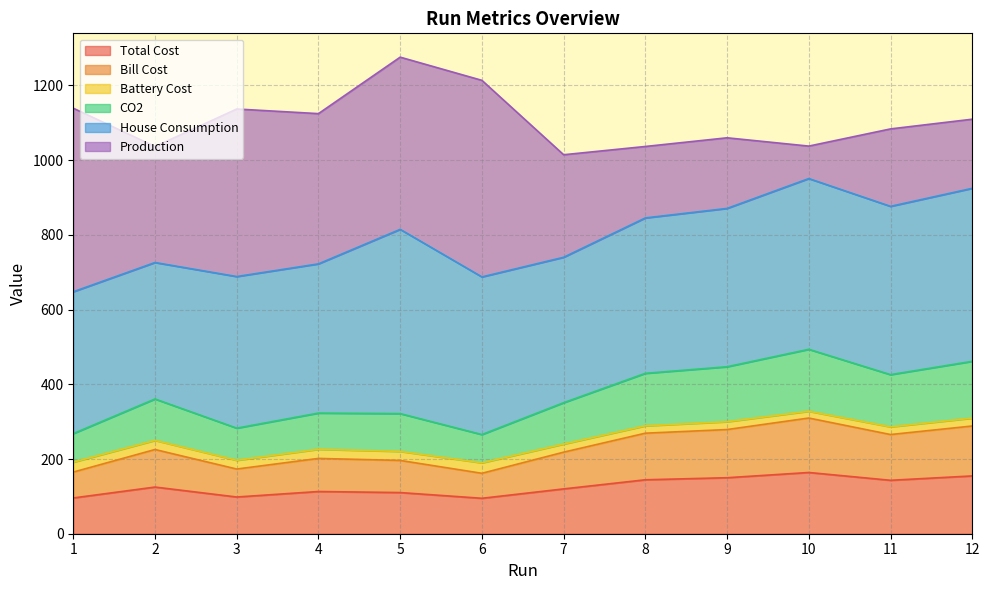

What is the maximum value for Total Cost?

163.9